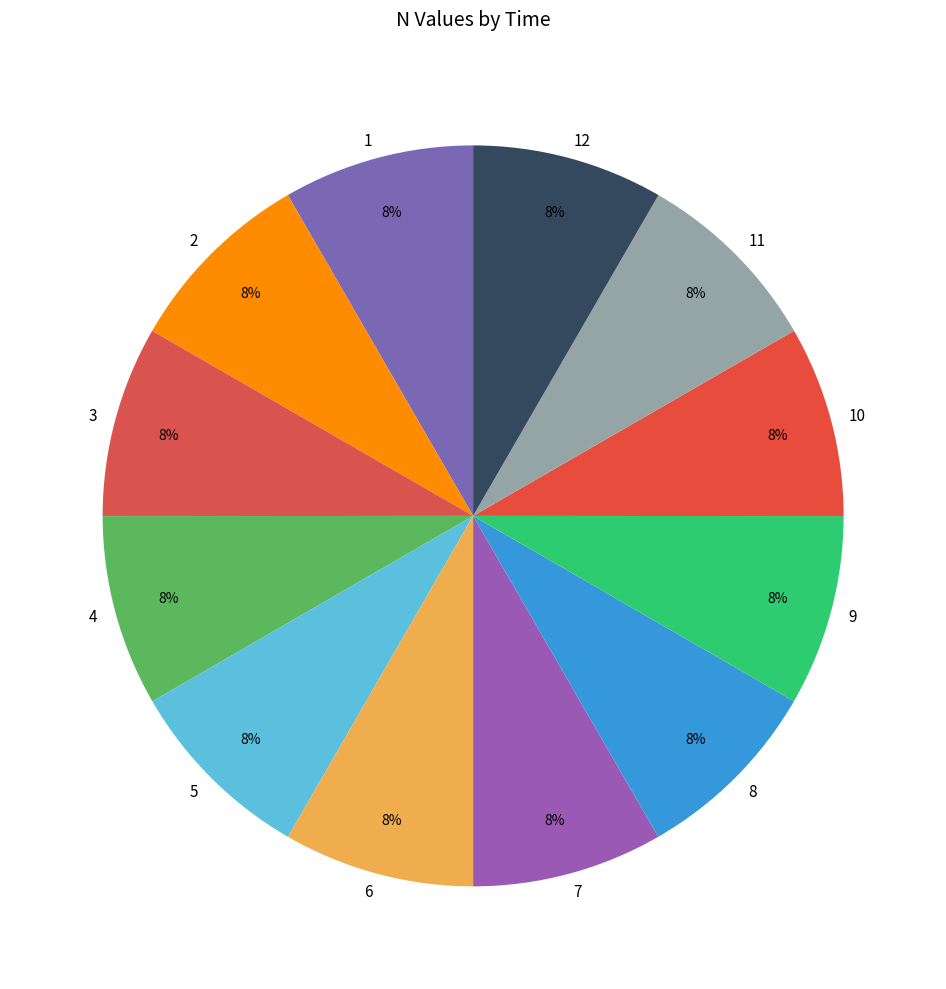

Is 5 the majority of the pie?

No